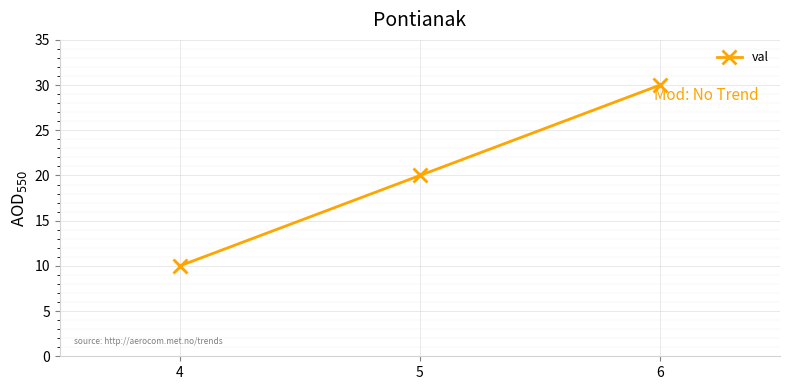

What is the ratio of the value at 4 to the value at 6?

0.3